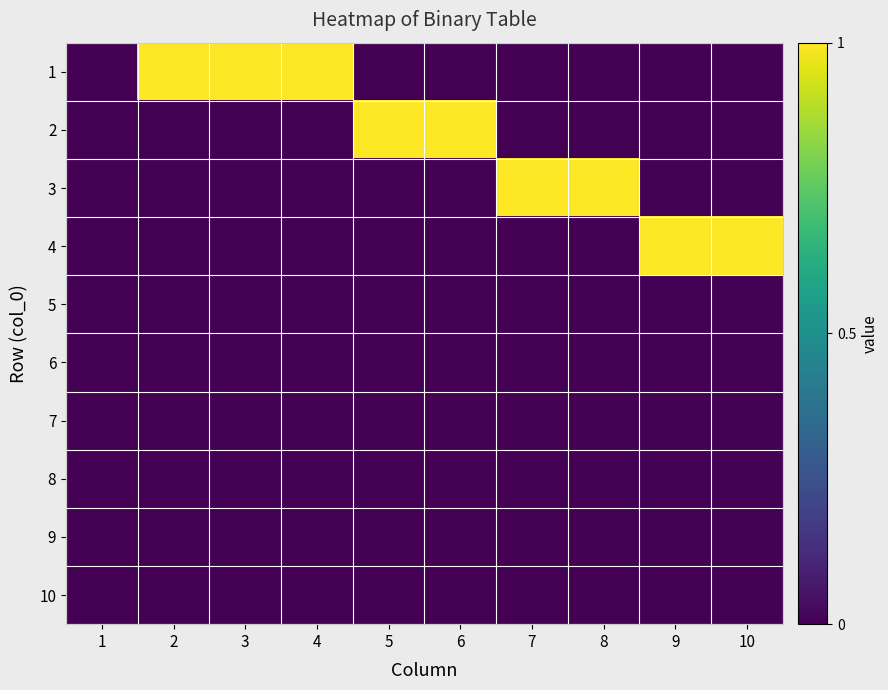

Which category has the highest value across all series?

2